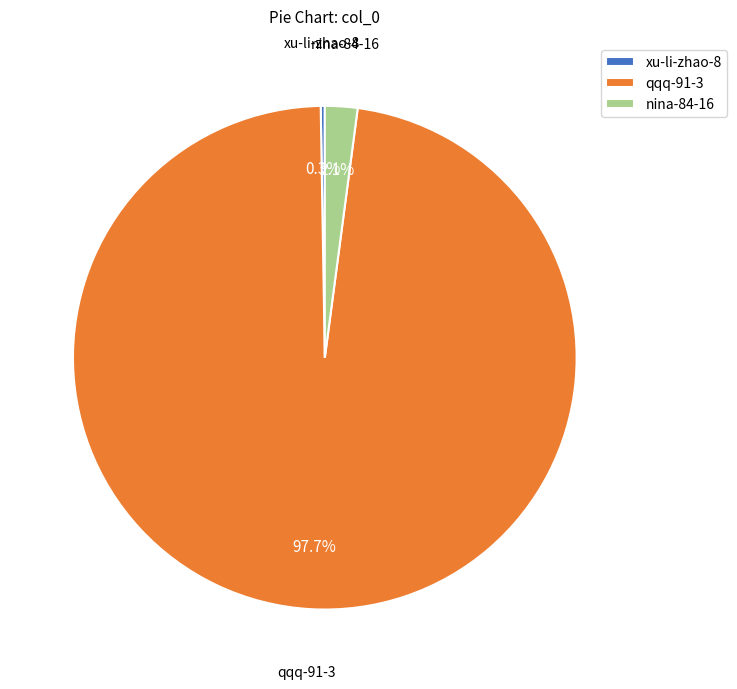

Between nina-84-16 and qqq-91-3, which is larger?

qqq-91-3